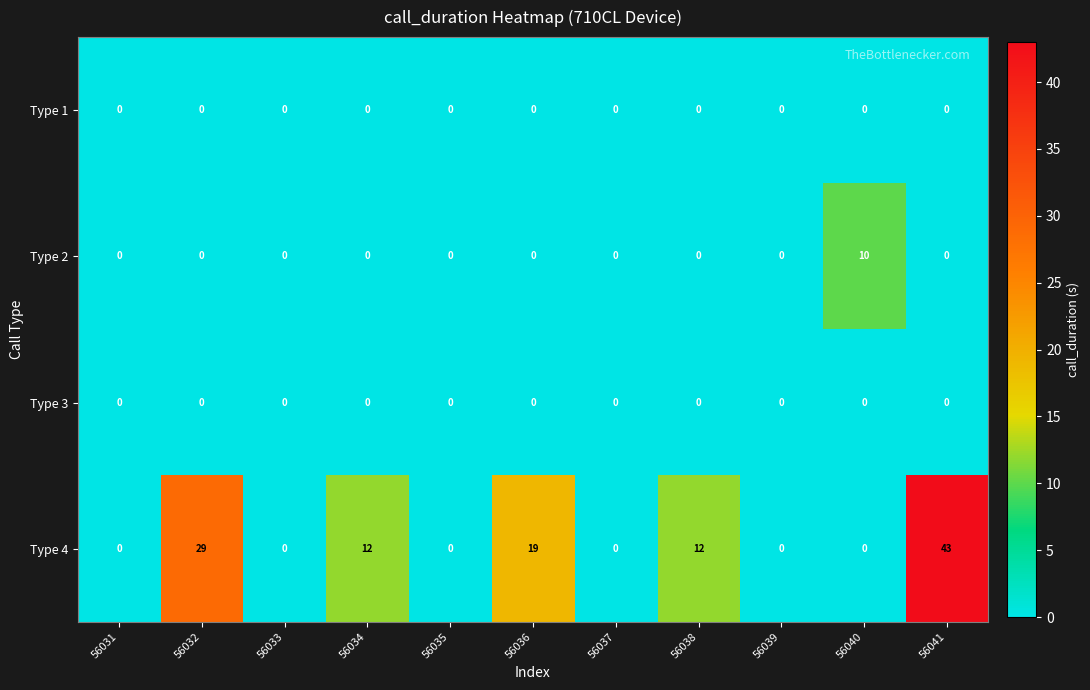

Which series has the widest spread of values?

Type 4